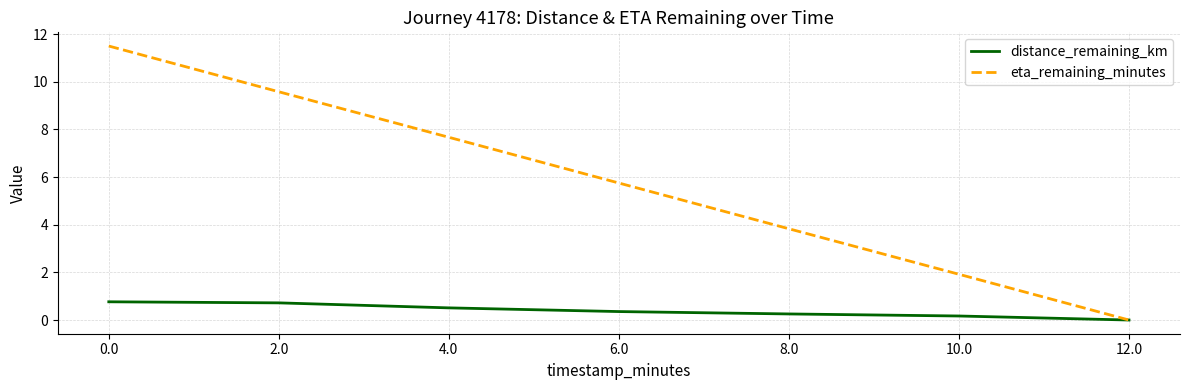

How many values in the eta_remaining_minutes series exceed 5?

4